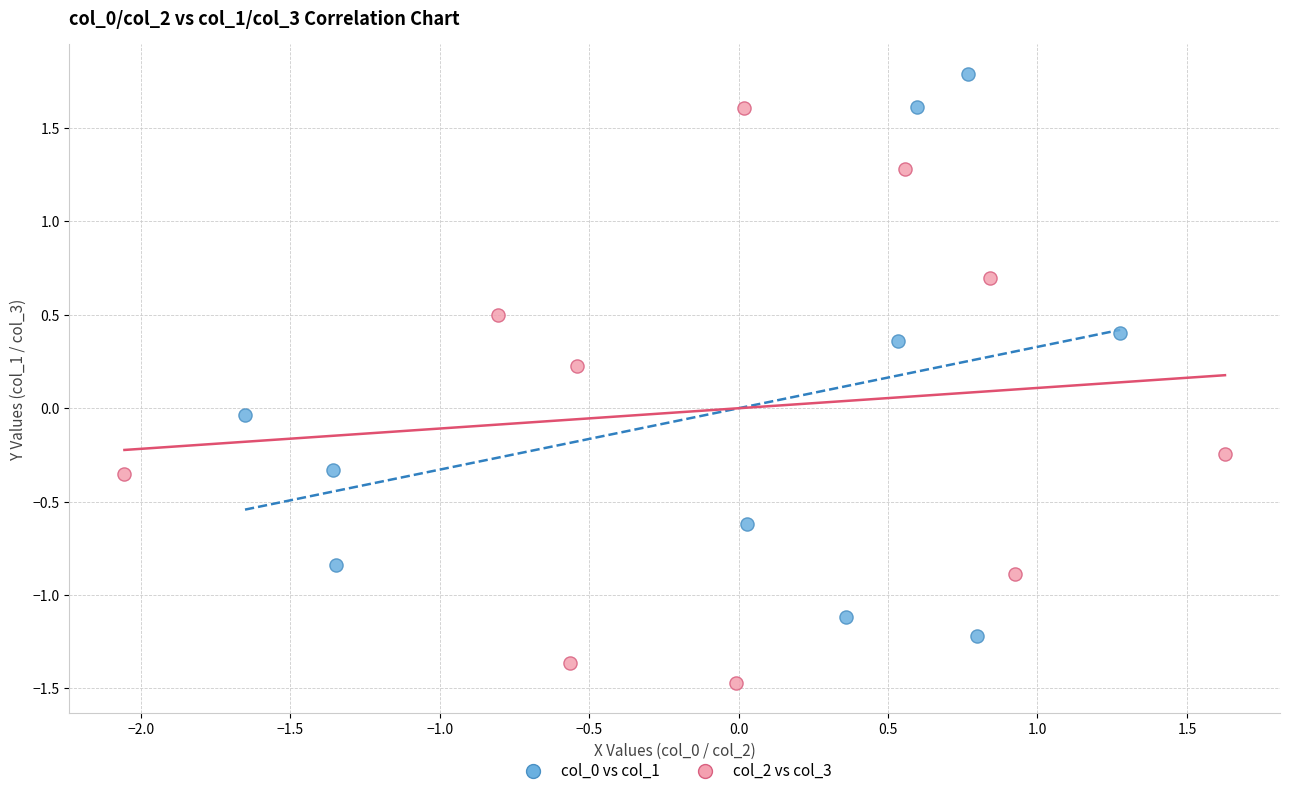

Which series reaches the minimum Y coordinate?

col_2 vs col_3